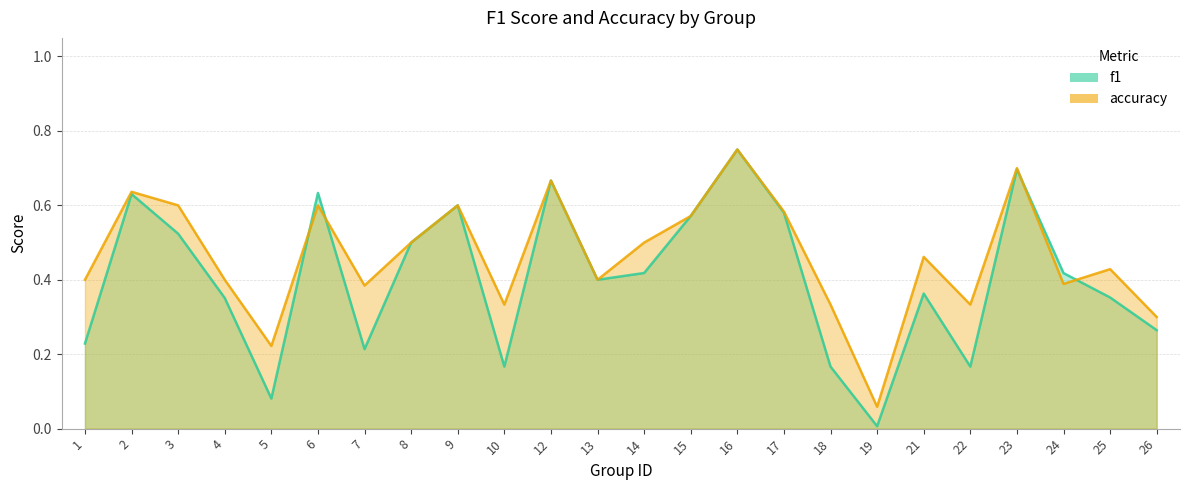

Where do f1 and accuracy first cross each other?

5 and 6